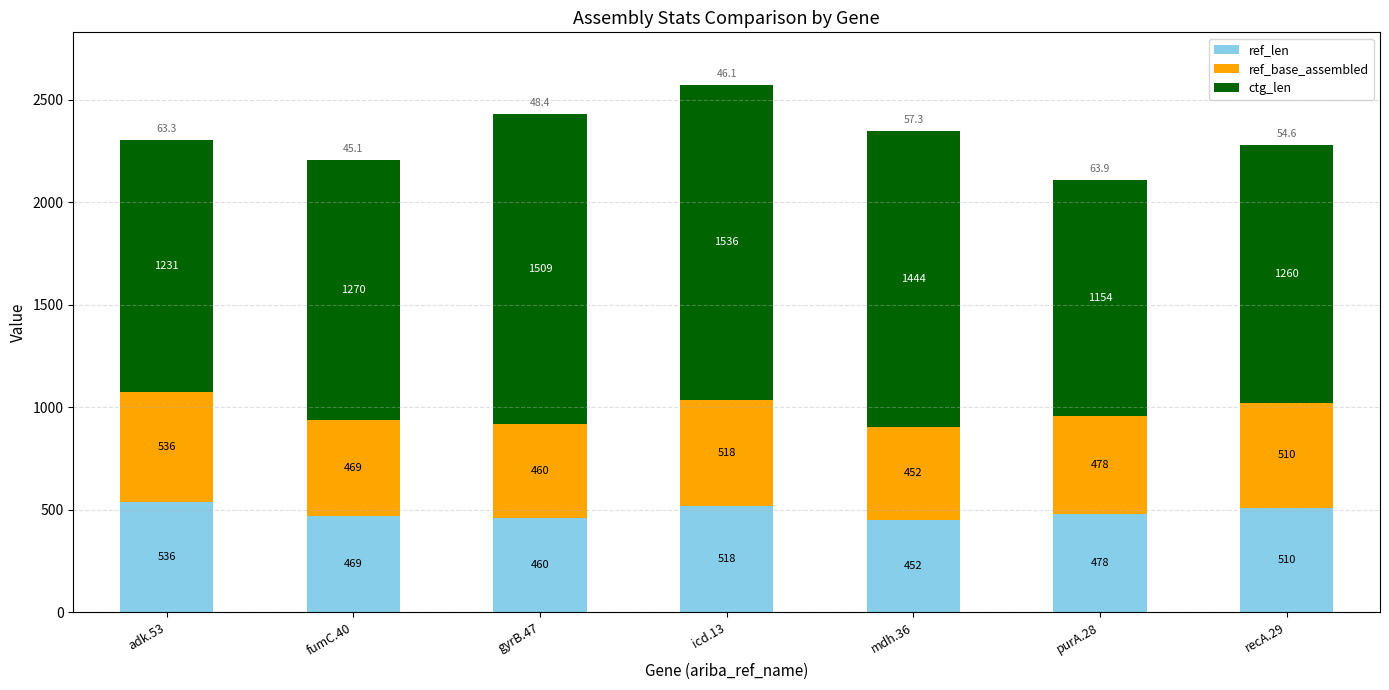

What is the average value of the ref_len series?

489